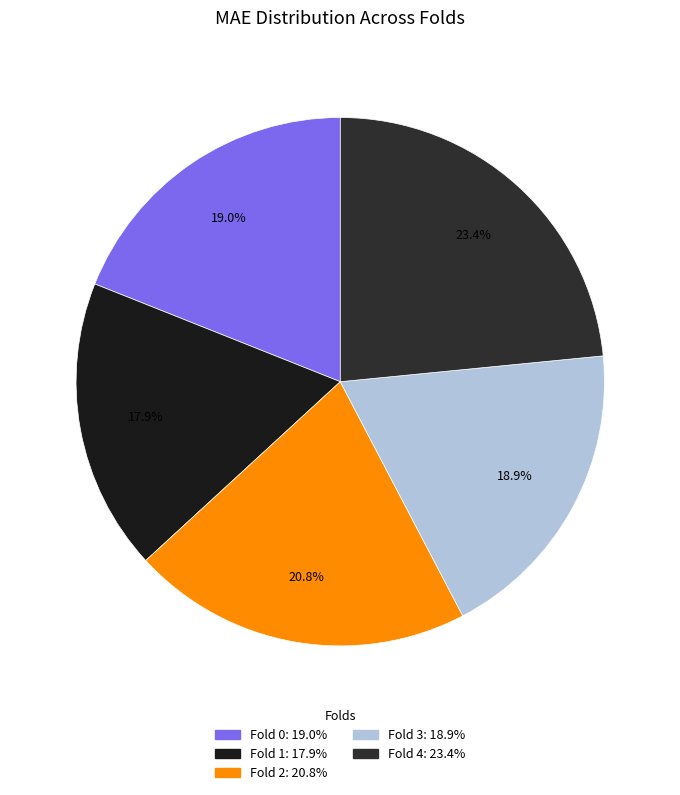

To the nearest percent, what portion does Fold 4 represent?

23%